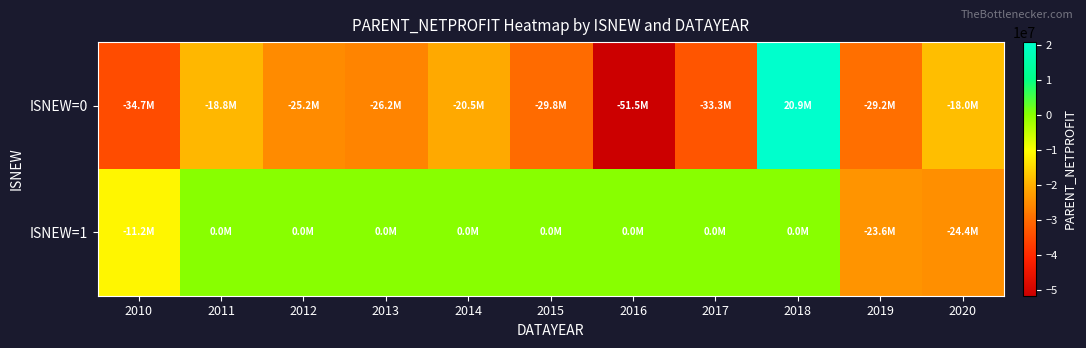

Reading left to right, list all the values displayed in this chart.

ISNEW=0: 2010=-34668064.1	2011=-18777086.6	2012=-25168159.7	2013=-26208189.2	2014=-20508666.1	2015=-29774697.8	2016=-51498660.8	2017=-33293378.9	2018=20862798.2	2019=-29238838.5	2020=-17956490.3
ISNEW=1: 2010=-11169898.8	2011=0.0	2012=0.0	2013=0.0	2014=0.0	2015=0.0	2016=0.0	2017=0.0	2018=0.0	2019=-23625448.7	2020=-24376887.8